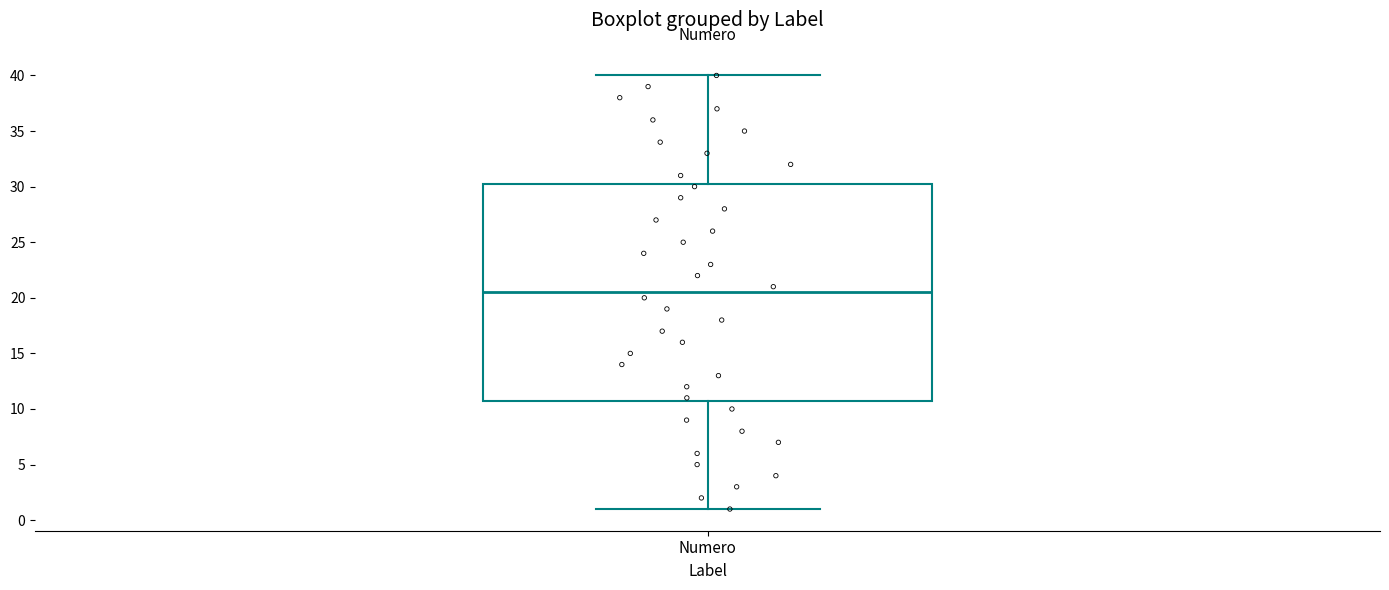

Where does the upper whisker of the box for Numero end on the y-axis? The values are not printed on the chart, so give them approximately, as read against the axis.

40.0